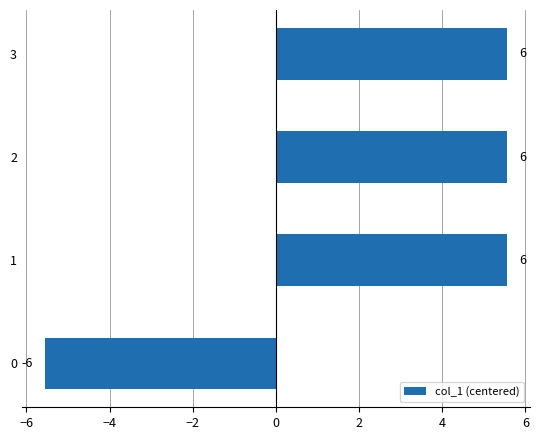

How many series are shown in this chart?

1